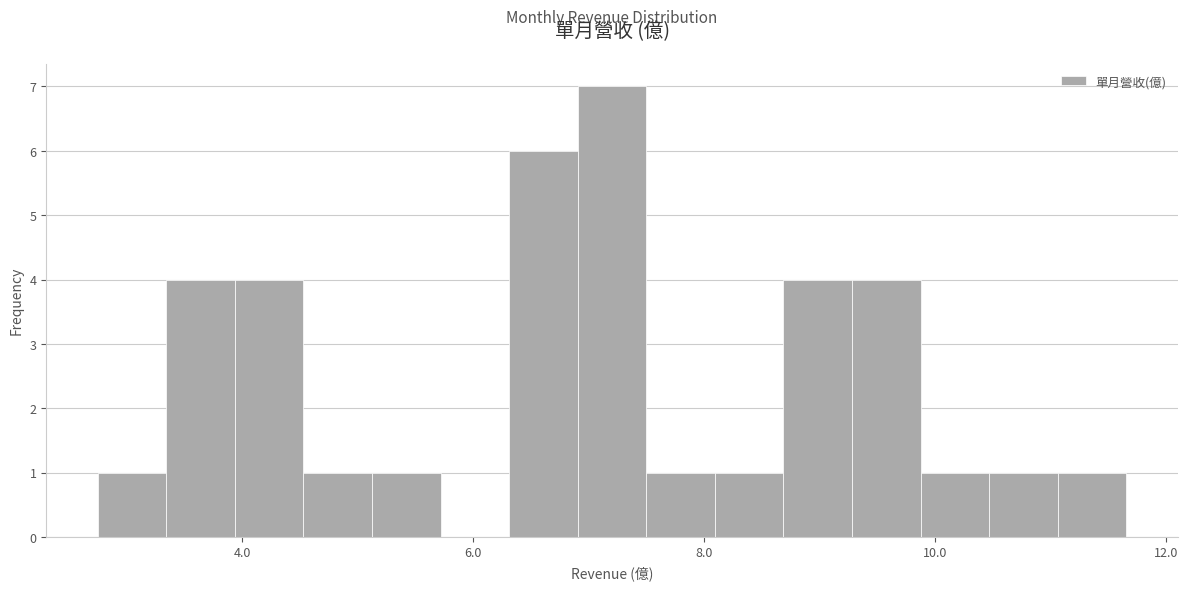

Read against the x-axis, roughly where is the centre of the tallest bar?

7.2